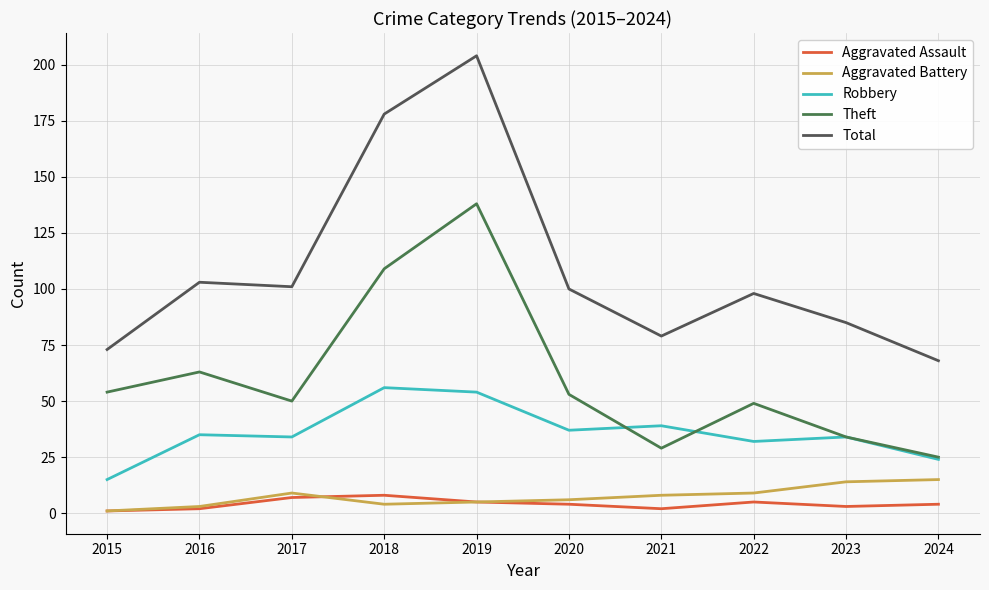

What are all the series names shown in the legend?

Aggravated Assault, Aggravated Battery, Robbery, Theft, Total